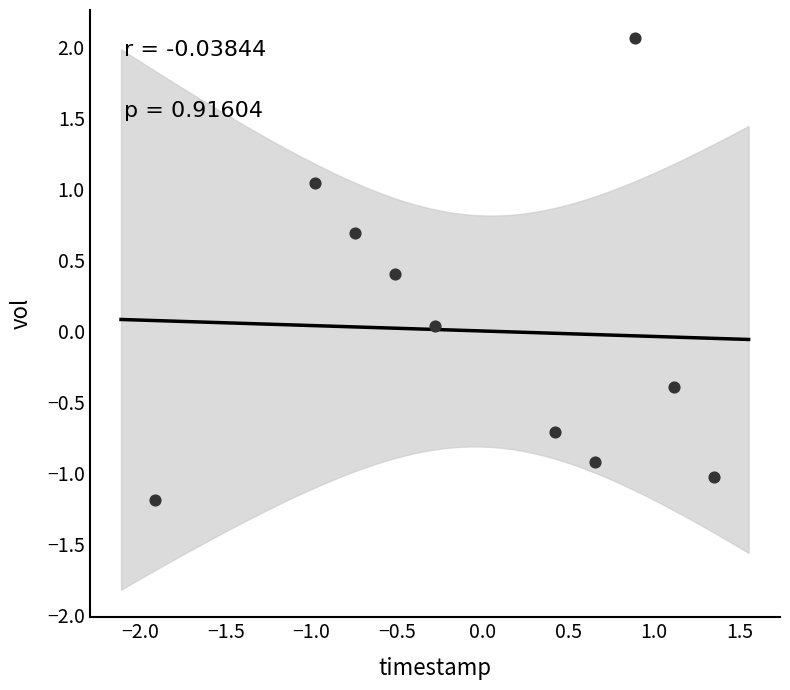

What is the range of X values (max minus min)?

3.3